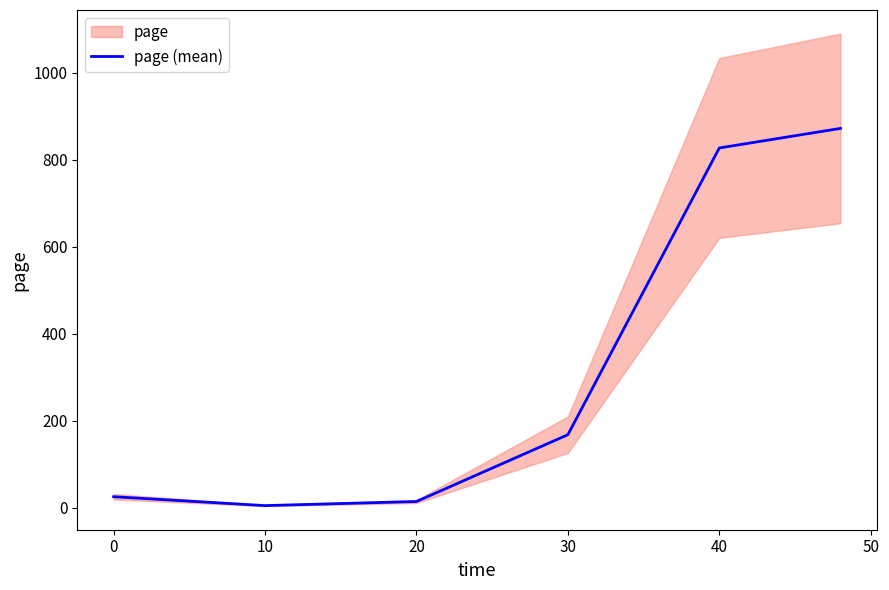

What is the difference between the second highest and minimum values?

822.5